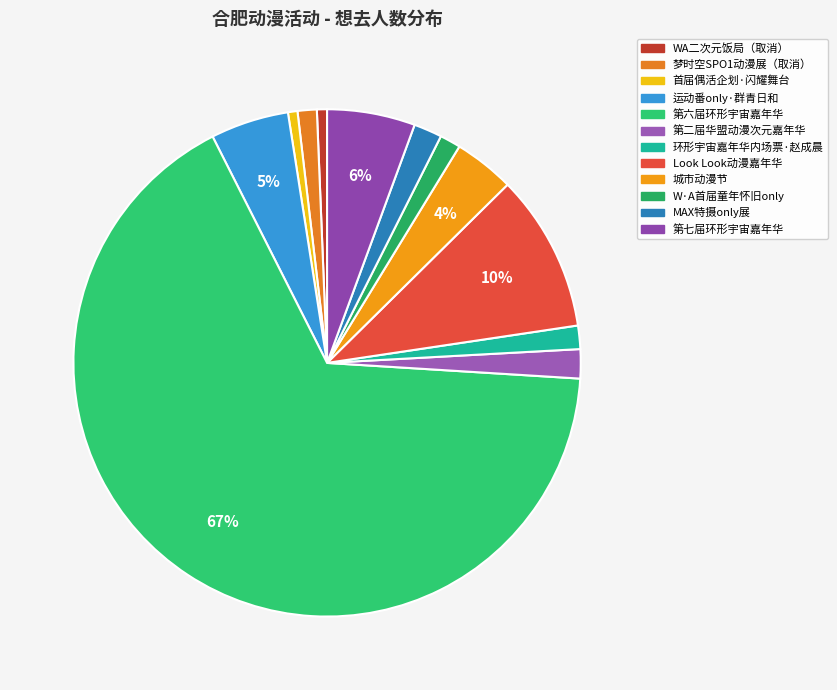

Rank the categories by value from highest to lowest.

合肥·第六届环形宇宙动漫游戏嘉年华-一周年超强巨制~, 合肥·Look Look动漫嘉年华, 合肥·第七届环形宇宙动漫游戏嘉年华, 合肥·运动番only·群青日和, 合肥·城市动漫节, 合肥·第二届华盟动漫次元嘉年华, 安徽·MAX特摄only展, 合肥·第六届环形宇宙动漫游戏嘉年华内场票·赵成晨, 合肥·W·A首届童年怀旧only, 合肥·梦时空SPO1动漫展（取消）, 合肥·WA二次元饭局（取消）, 合肥·首届偶活企划——偶像计划-闪耀舞台